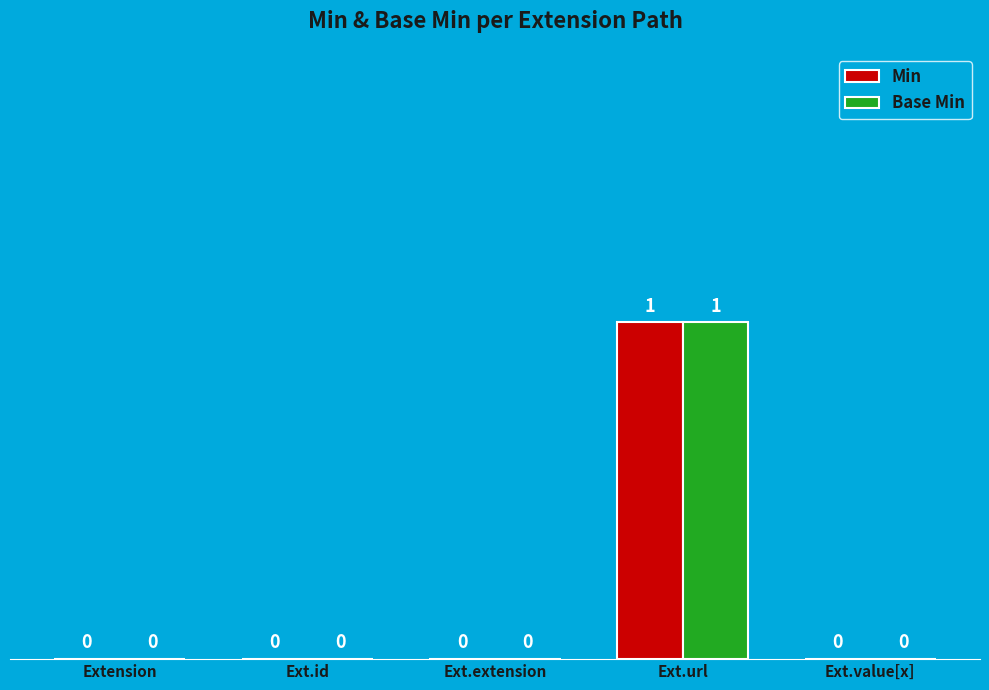

At which label does Min reach its peak?

Ext.url